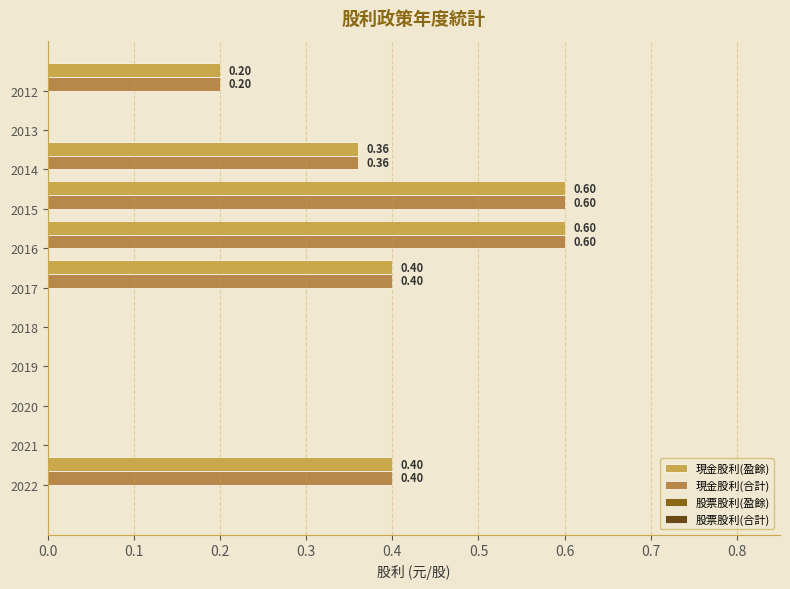

What is the greatest value displayed?

0.6